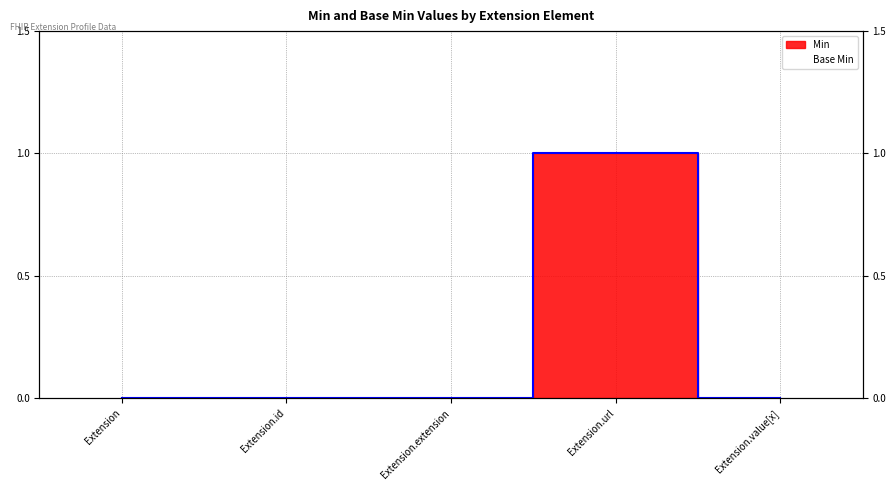

Where is the first local maximum?

Extension.url